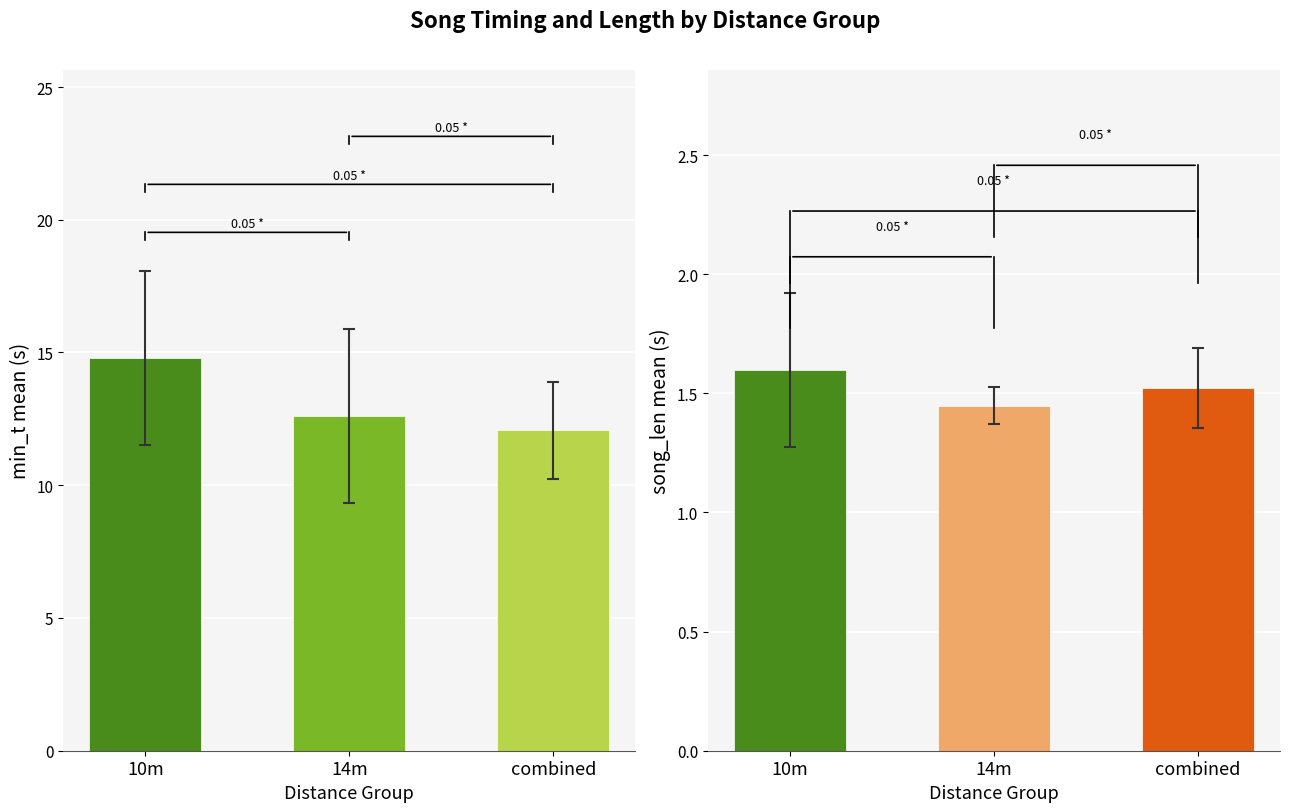

What is the average value of the song_len series?

1.5